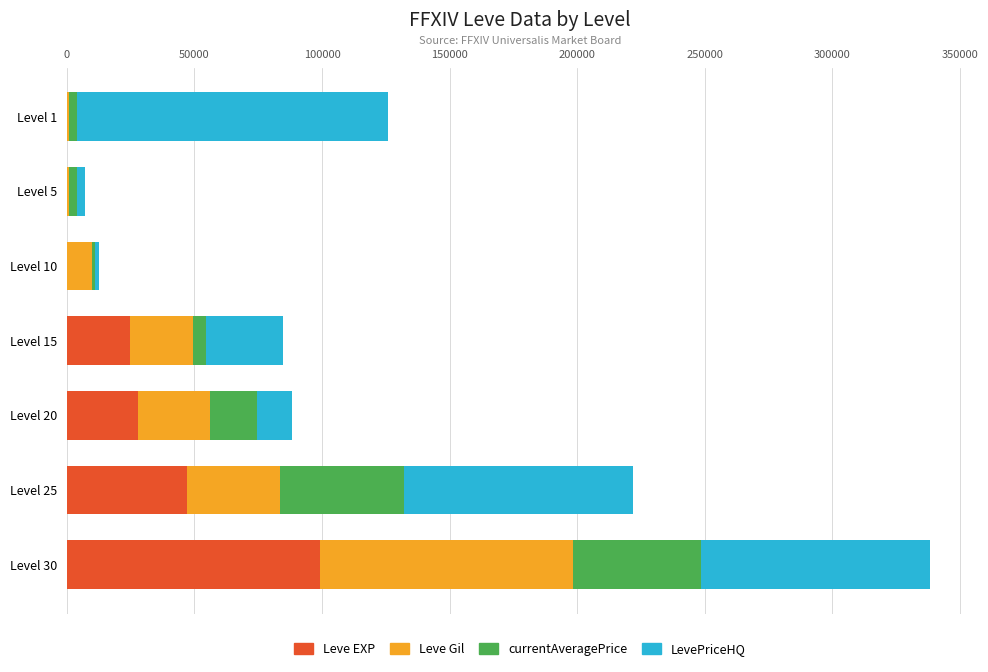

At which category is the sum across all series the highest?

Level 30